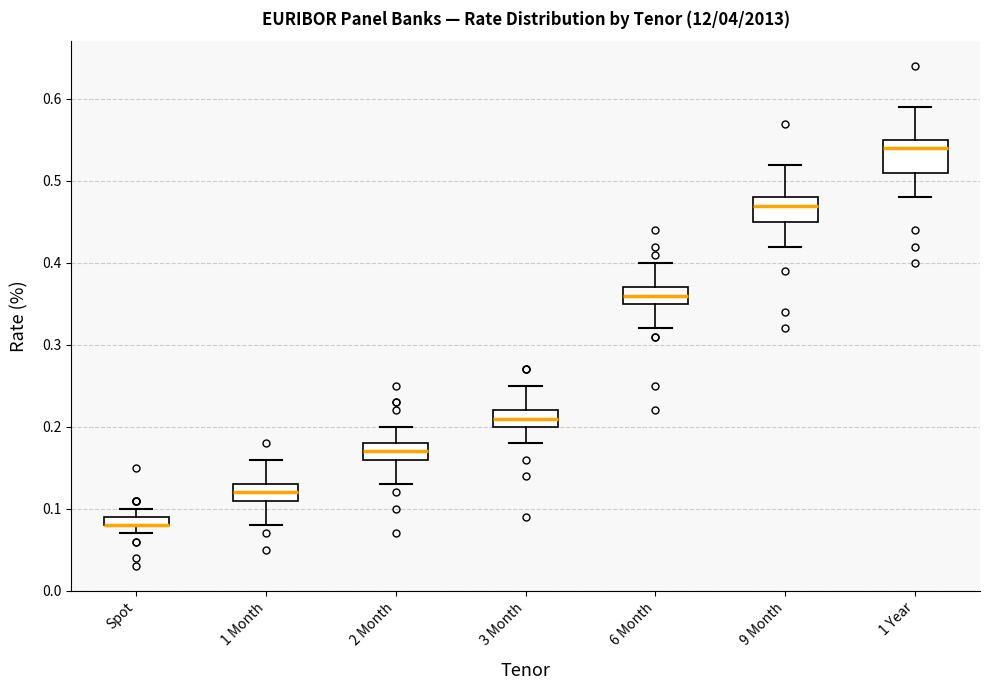

Where does the upper whisker of the box for 6 Month end on the y-axis? The values are not printed on the chart, so give them approximately, as read against the axis.

0.40